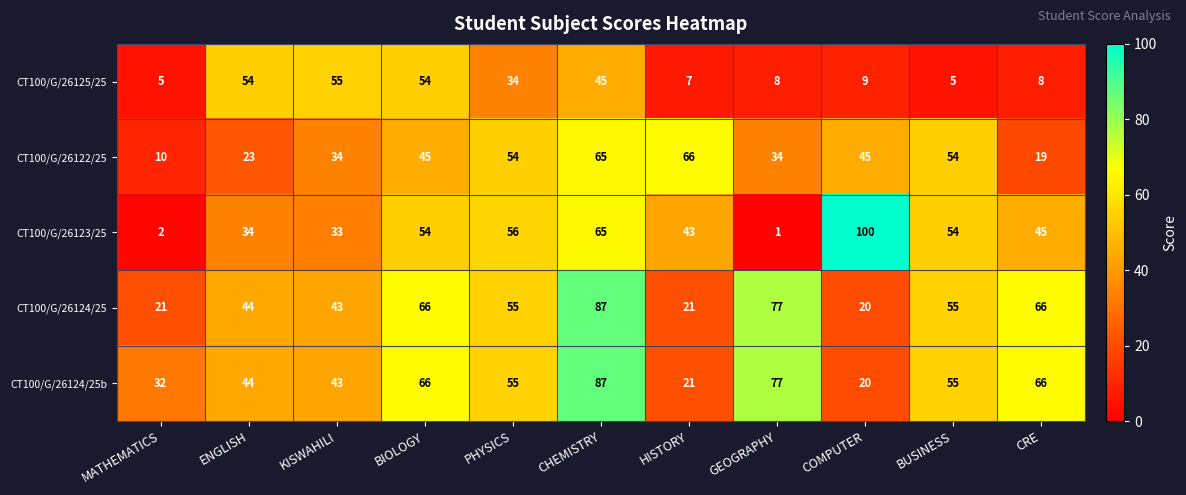

True or false: CT100/G/26125/25 has a value of 14 at COMPUTER.

False